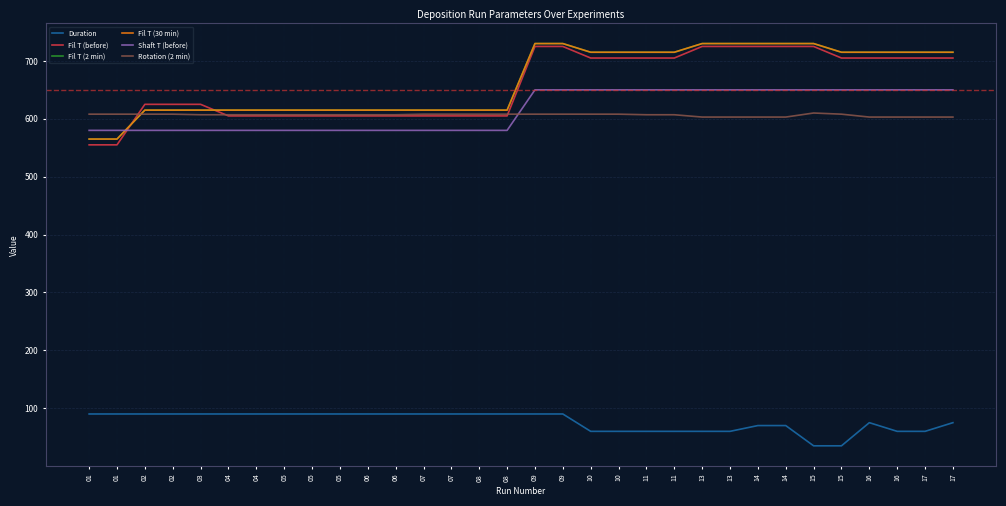

Does the chart display data point markers on the line(s)?

No